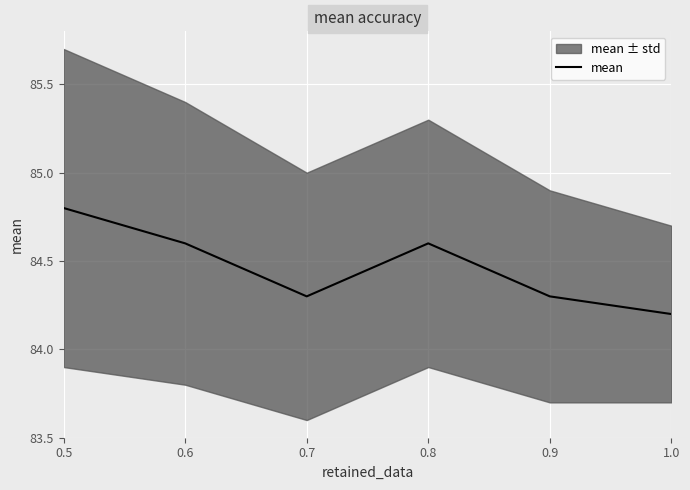

Which has a higher value, 0.9 or 0.7?

0.9